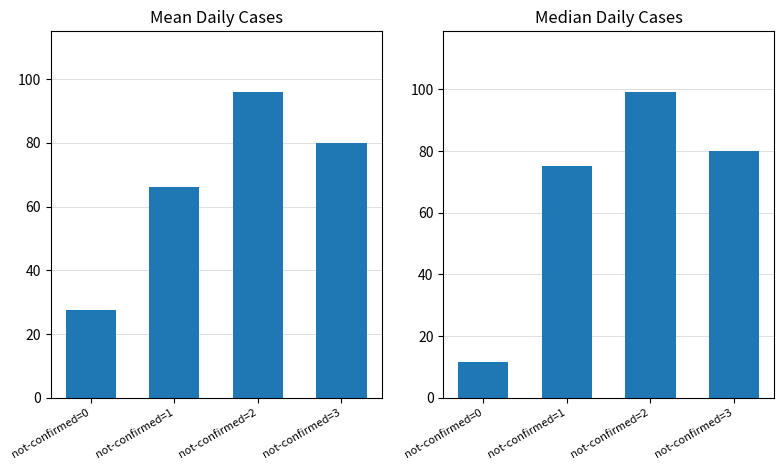

Approximately how many times larger is the value at not-confirmed=3 compared to not-confirmed=2?

0.8